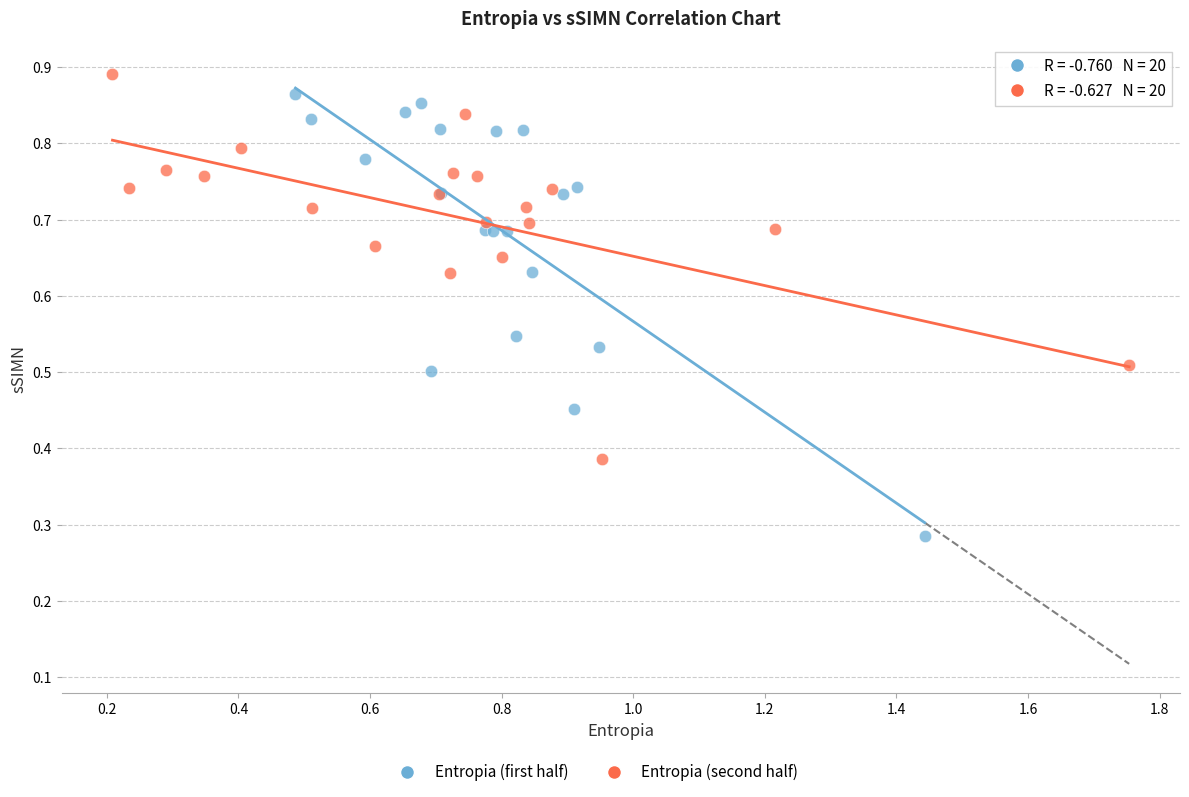

Which series contains the lowest Y value?

Entropia (first half)